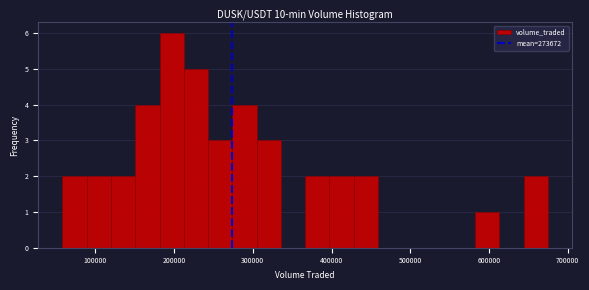

Read against the x-axis, roughly where is the centre of the tallest bar?

200000